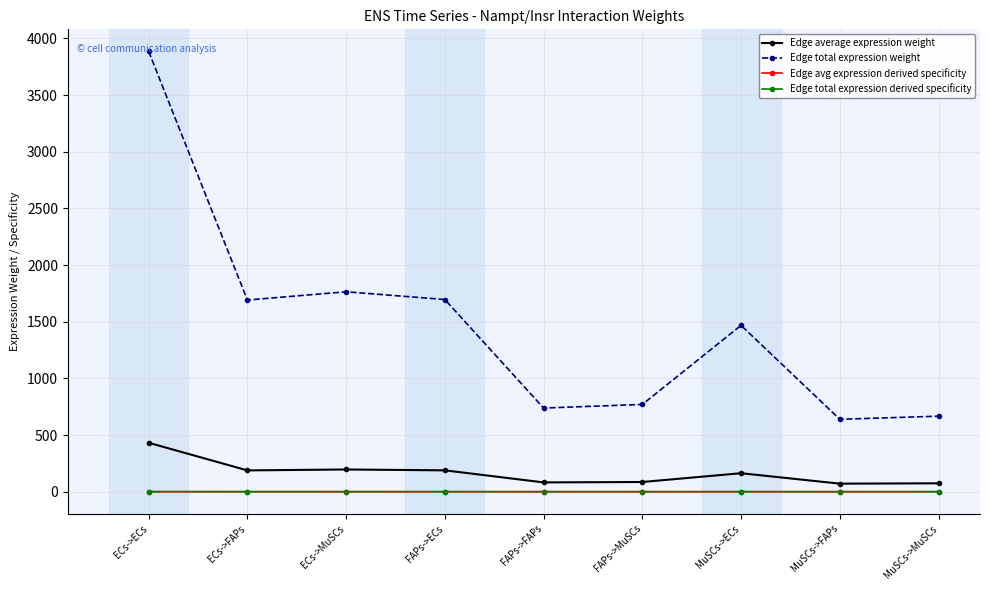

Which series has the largest range (max minus min)?

Edge total expression weight